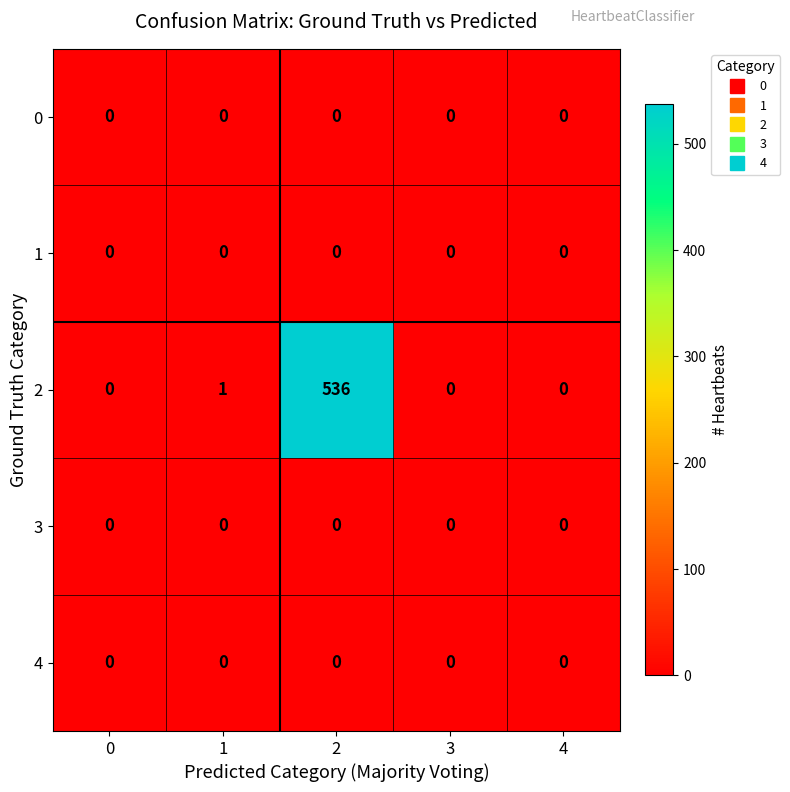

Which series has the widest spread of values?

2